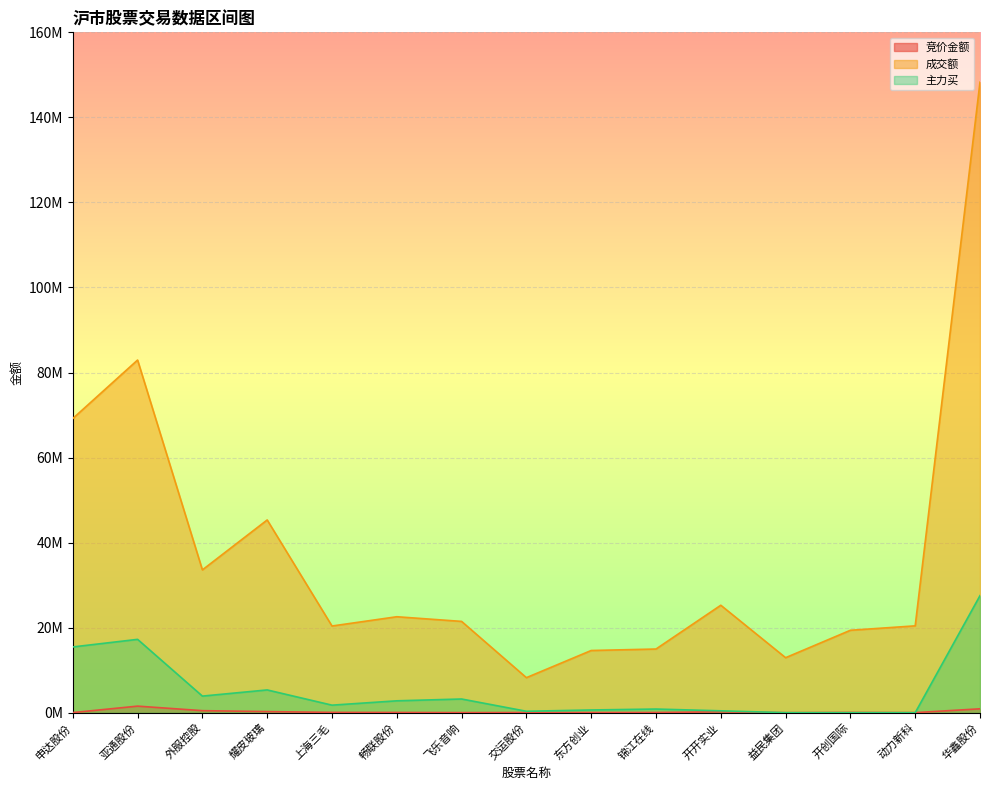

How many values in the 主力买 series are below 1767790?

7